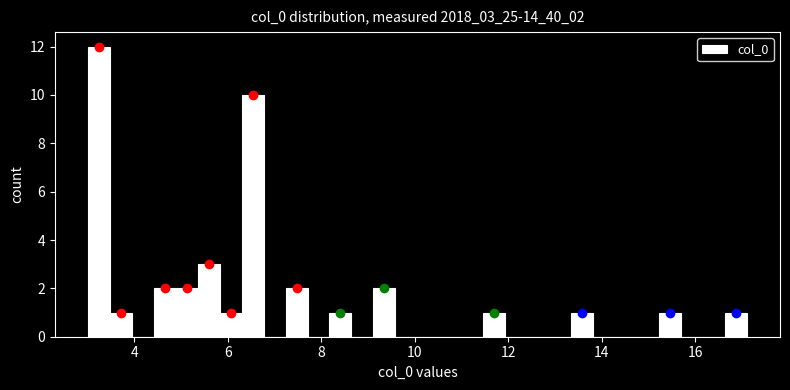

Read against the x-axis, roughly where is the centre of the tallest bar?

3.2